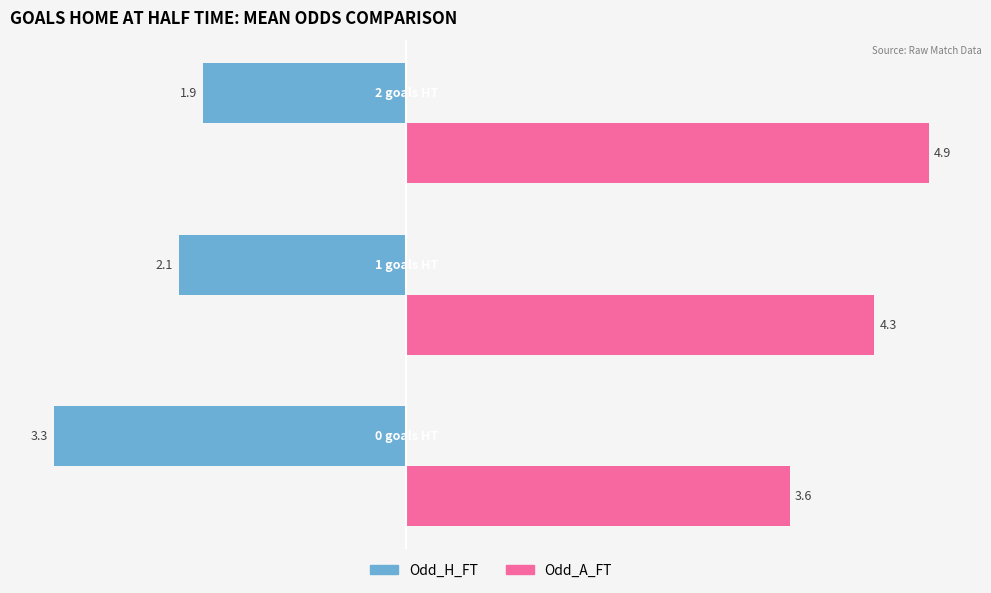

What is the maximum value shown in the chart?

4.9